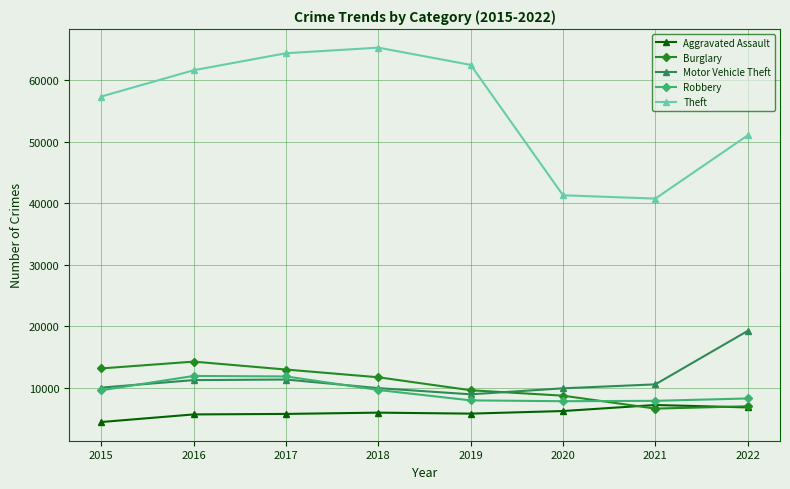

What is the total value across all series at 2016?

104865